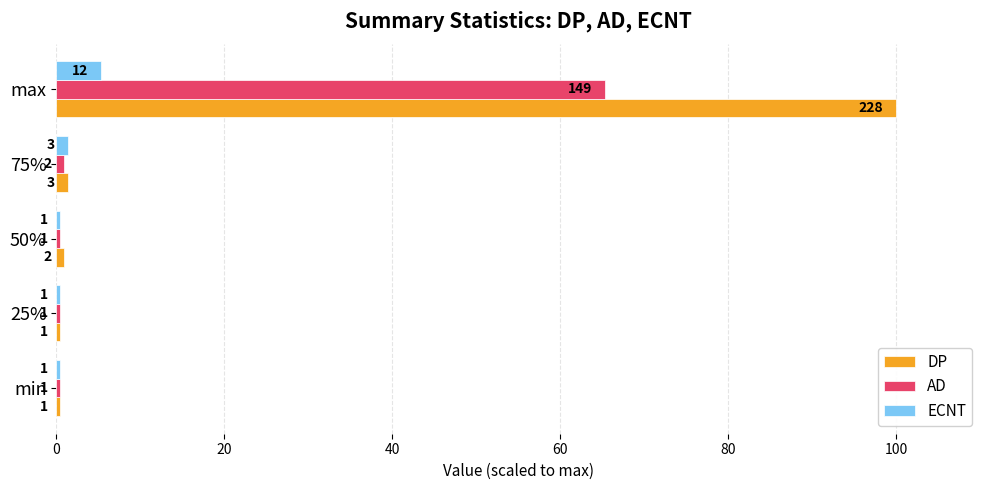

What is the value of the ECNT bar at the 5th from the left?

5.3